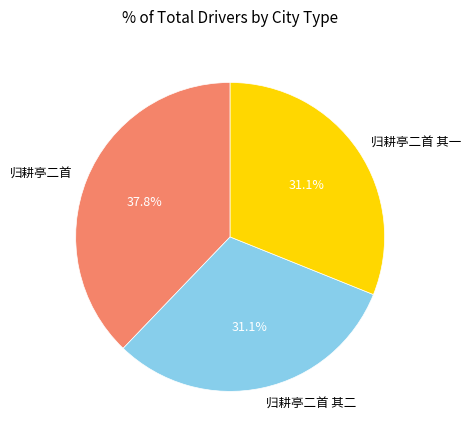

To the nearest percent, what is the difference between the largest and smallest slice percentages?

7%